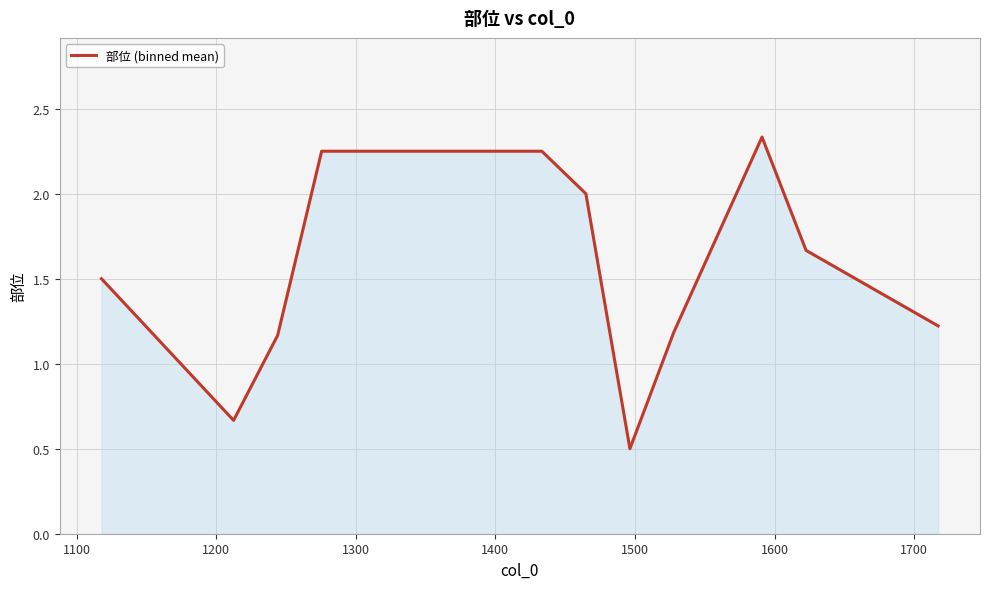

Does the chart display data point markers on the line(s)?

No